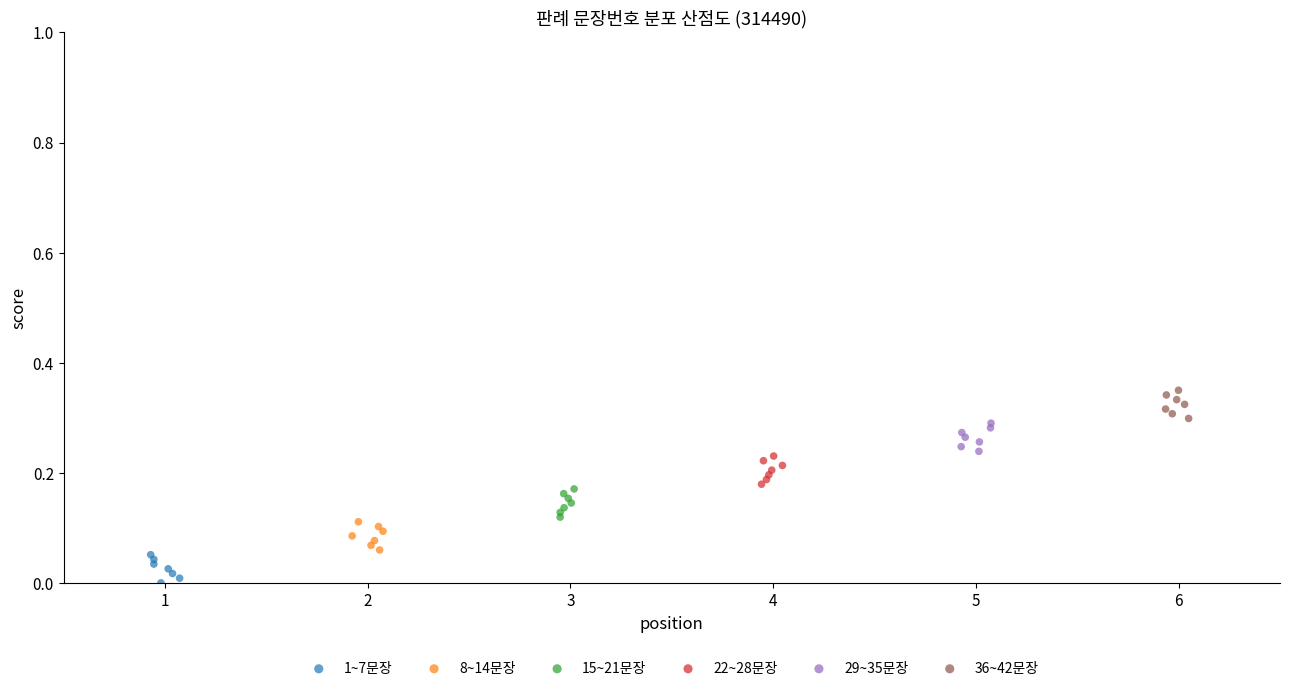

Which series reaches the minimum Y coordinate?

1~7문장